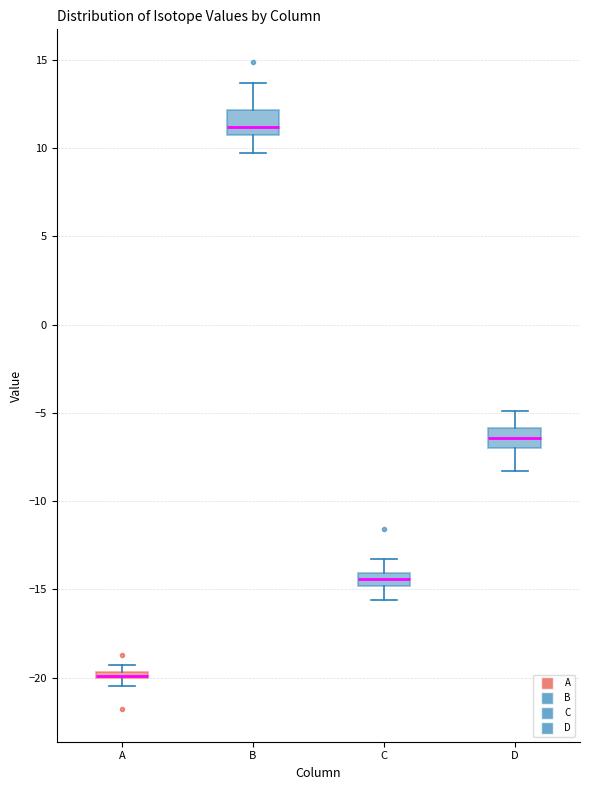

Where is the lower edge of the box for A on the y-axis? The values are not printed on the chart, so give them approximately, as read against the axis.

-20.0